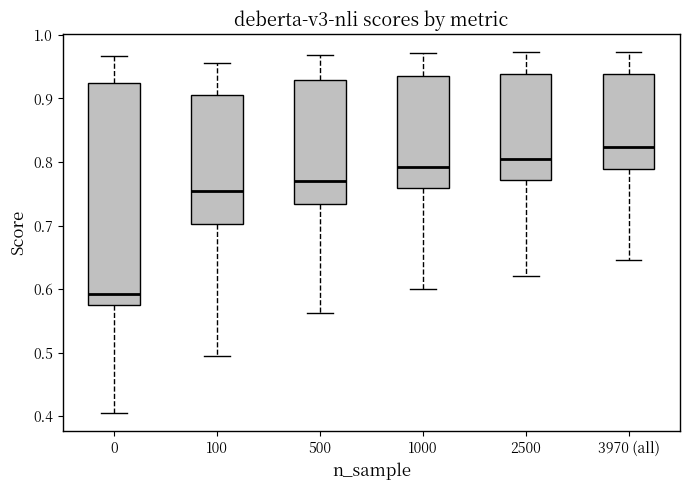

Where does the median line of the box for 100 sit on the y-axis? The values are not printed on the chart, so give them approximately, as read against the axis.

0.76